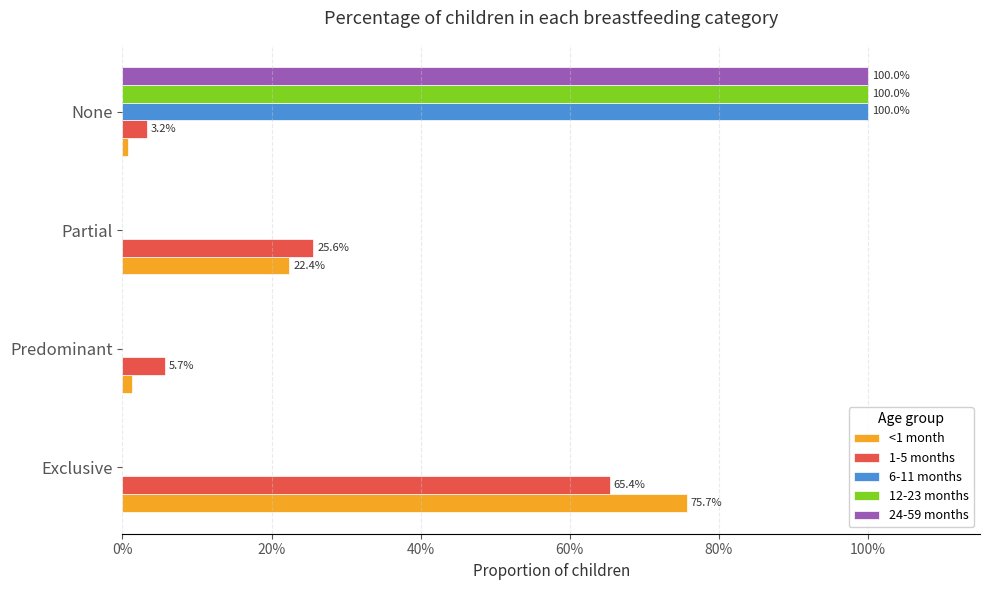

What are all the series names shown in the legend?

<1 month, 1-5 months, 6-11 months, 12-23 months, 24-59 months